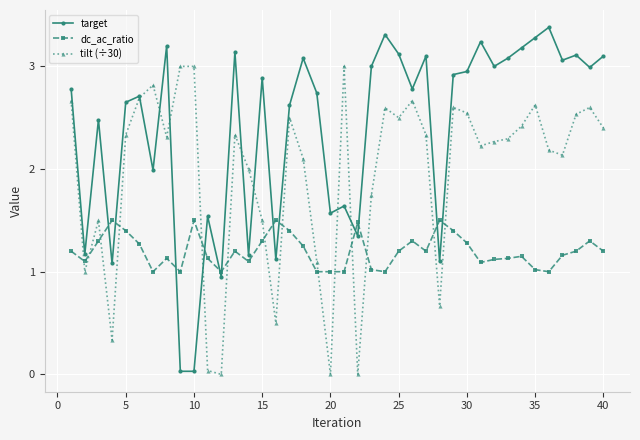

What is the value of the dc_ac_ratio point at the 7th from the left?

1.0